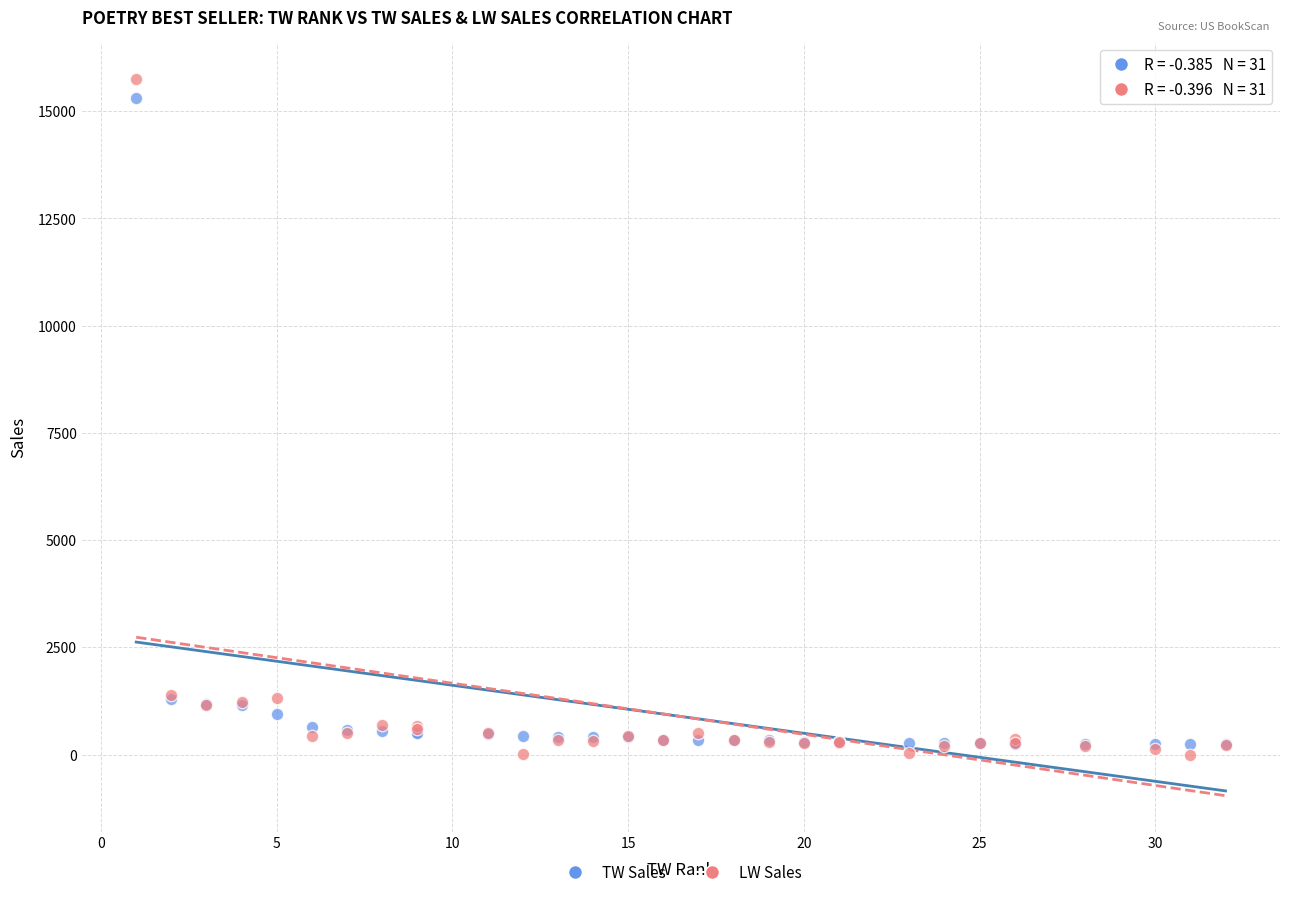

Which series has the largest Y range (max minus min)?

LW Sales